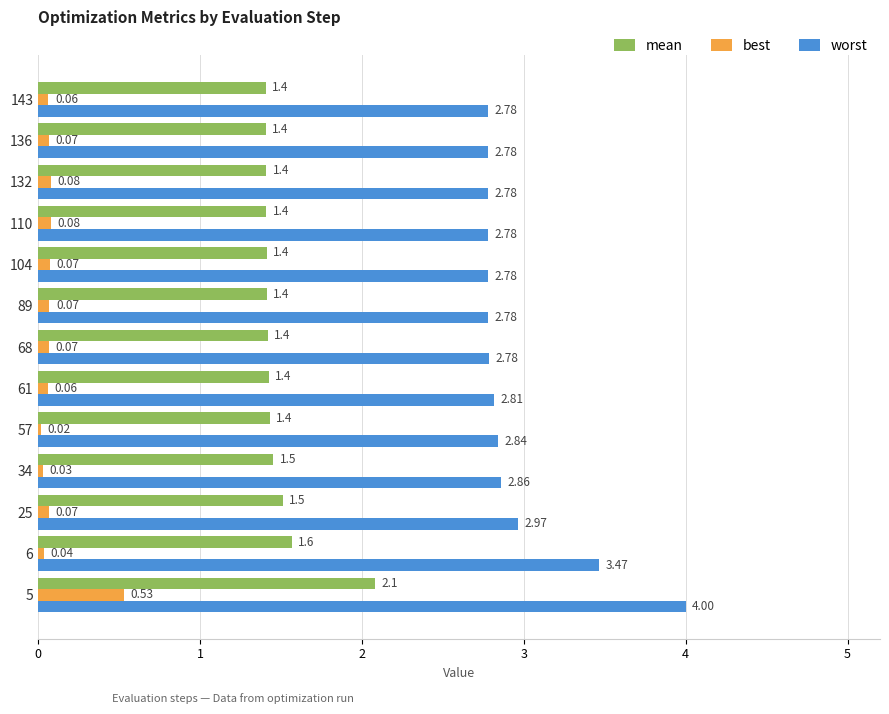

Rank the series by their average value, from highest to lowest.

worst, mean, best